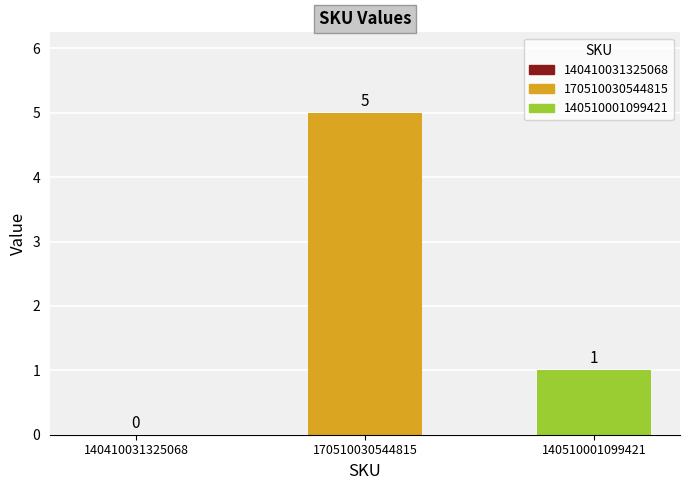

Between 170510030544815 and 140410031325068, which is larger?

170510030544815